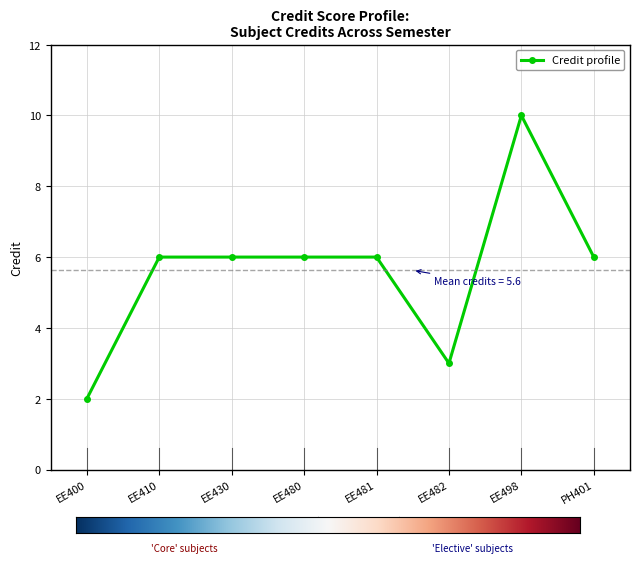

The value at EE410 is 4. True or false?

False